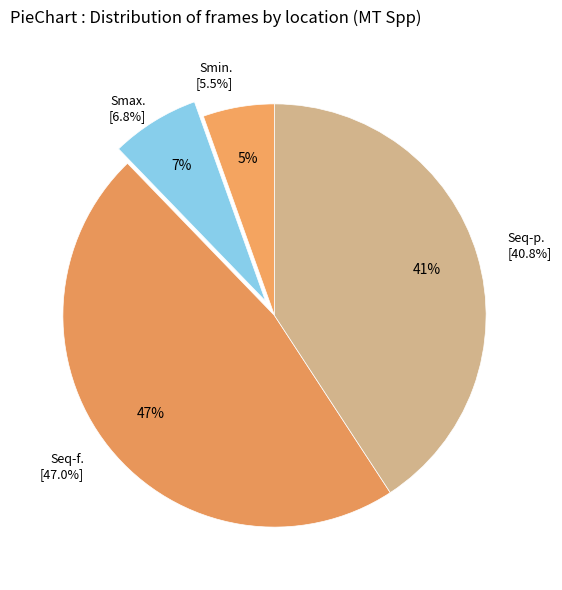

To the nearest percent, what portion does Seq-p represent?

41%